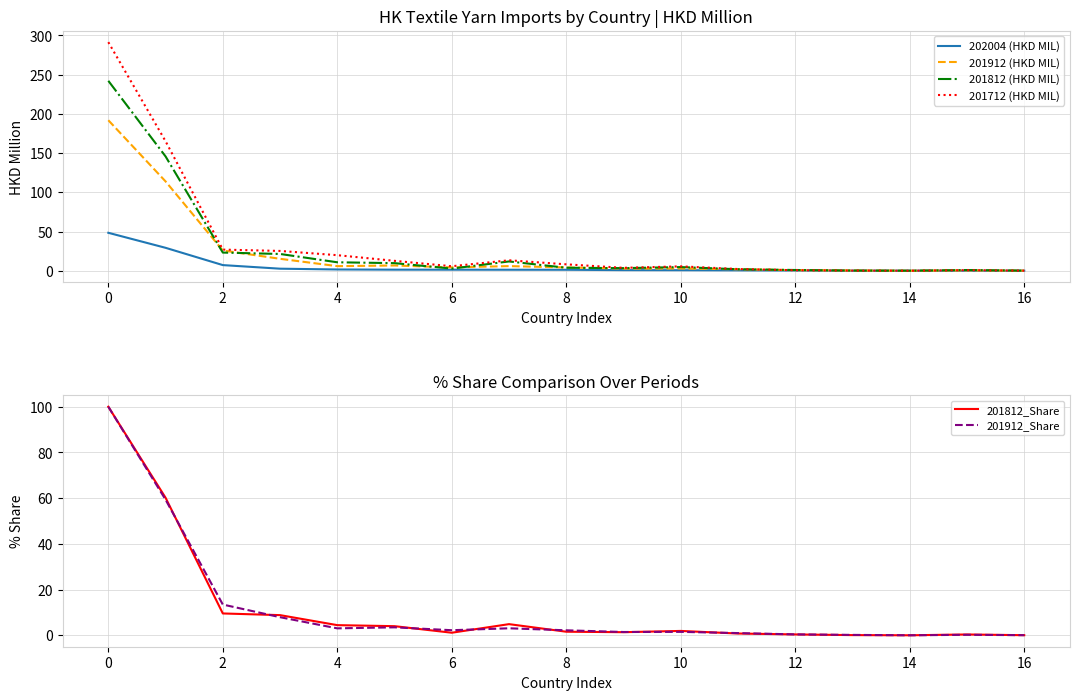

Which category has the lowest value across all series?

14